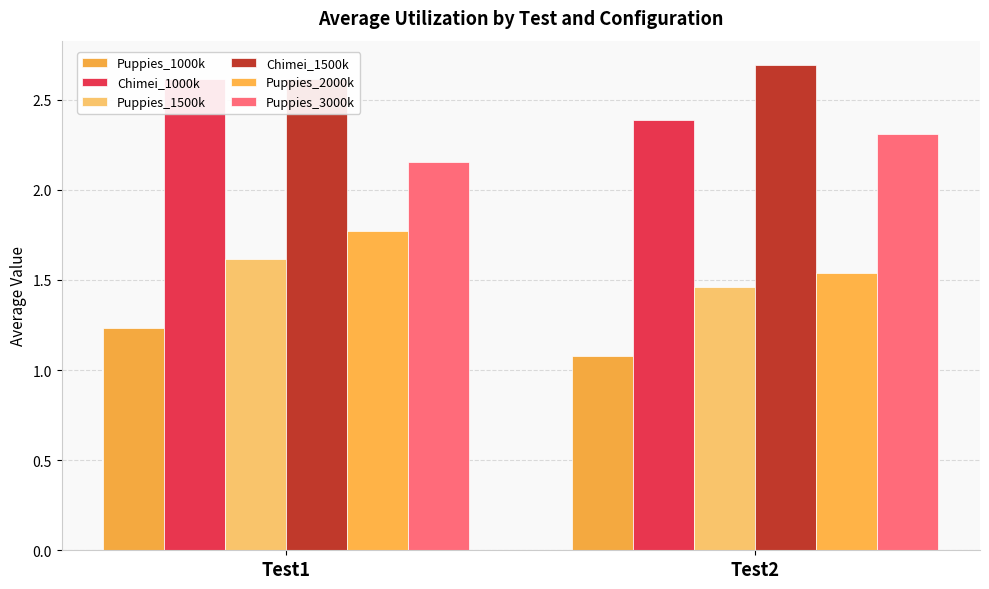

What is the value of the Puppies_1500k bar at the 1st from the left?

1.6